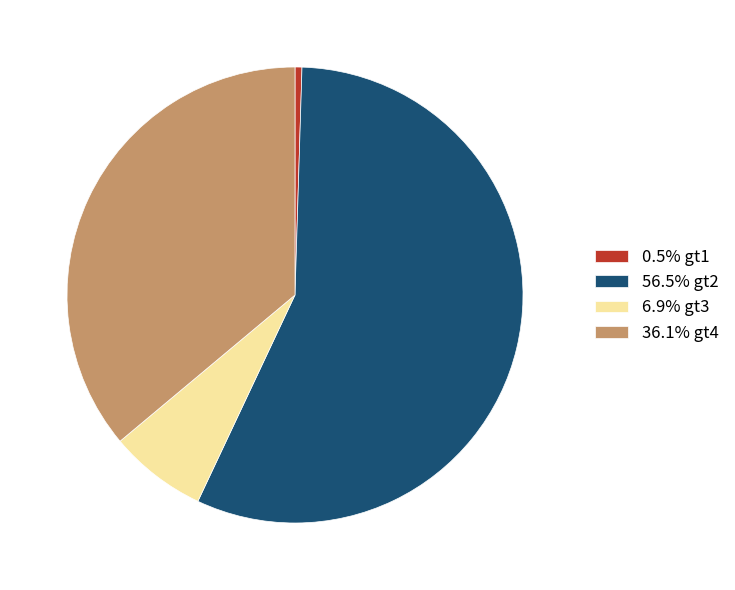

Combined, do 56.5% gt2 and 36.1% gt4 account for over 50%?

Yes